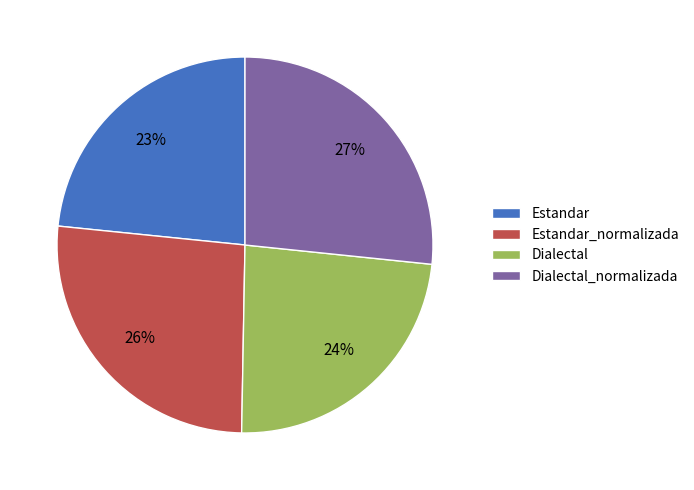

Between Estandar and Estandar_normalizada, which is larger?

Estandar_normalizada